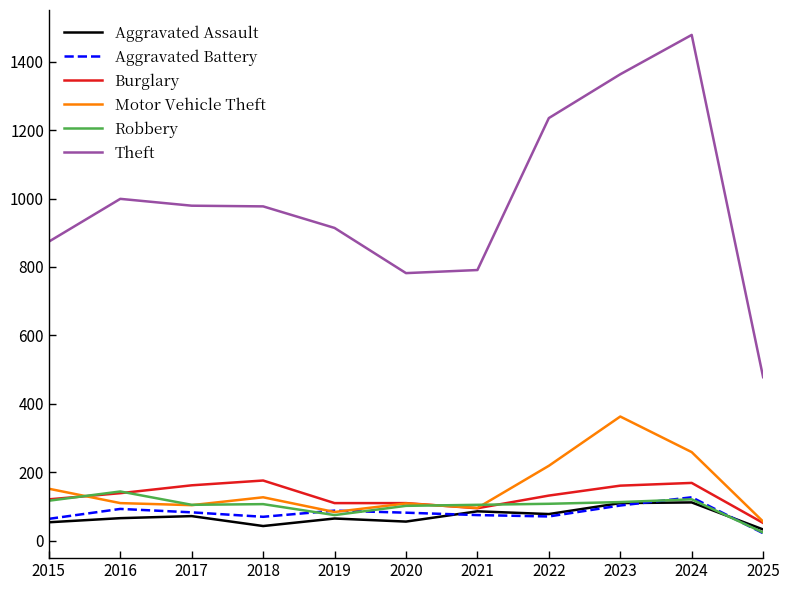

Which label corresponds to the largest value in the chart?

2024